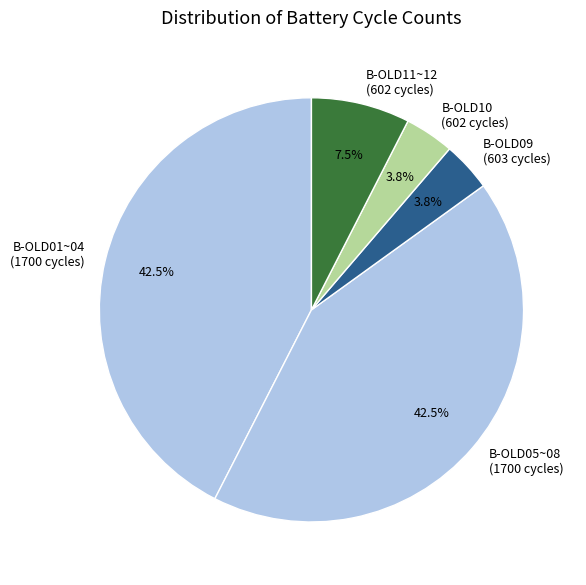

Combined, do B-OLD10 (602 cycles) and B-OLD05~08 (1700 cycles) account for over 50%?

No